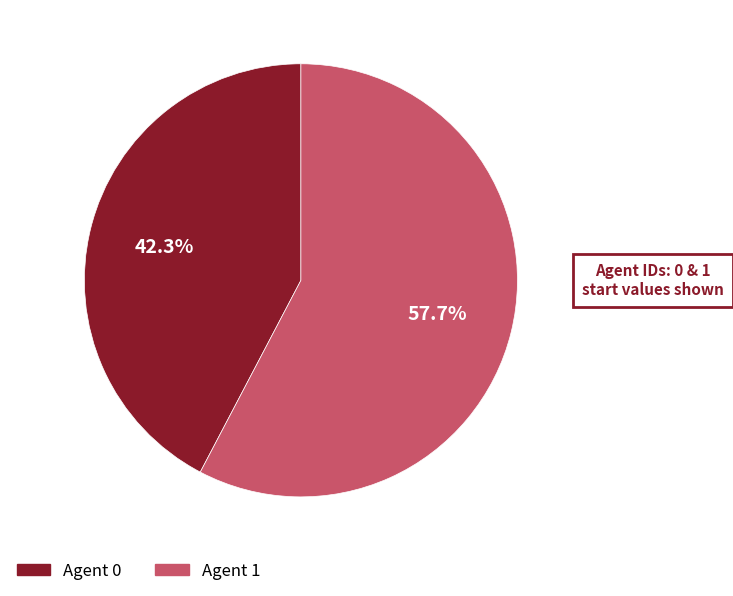

Is there any slice that represents more than half of the pie?

Yes